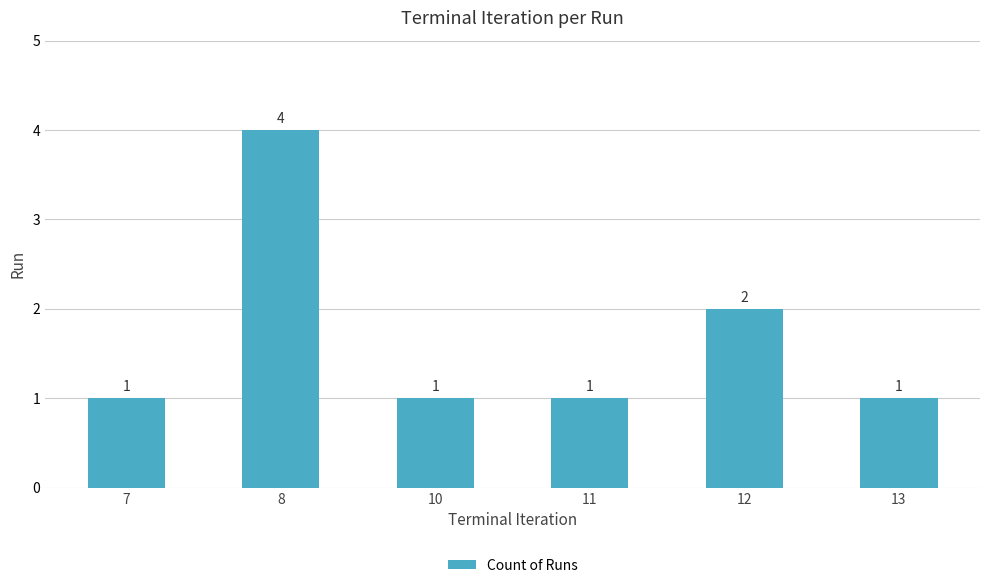

What is the average value?

2